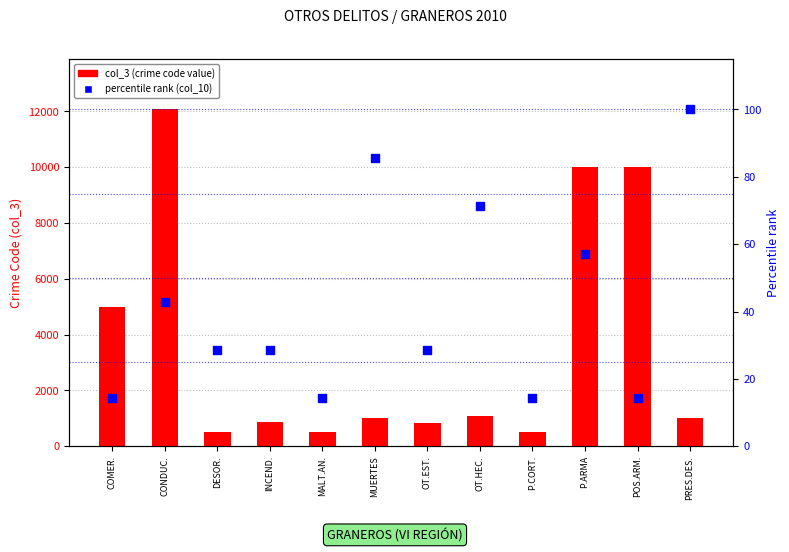

Which series contains the highest Y value?

col_3 (crime code)